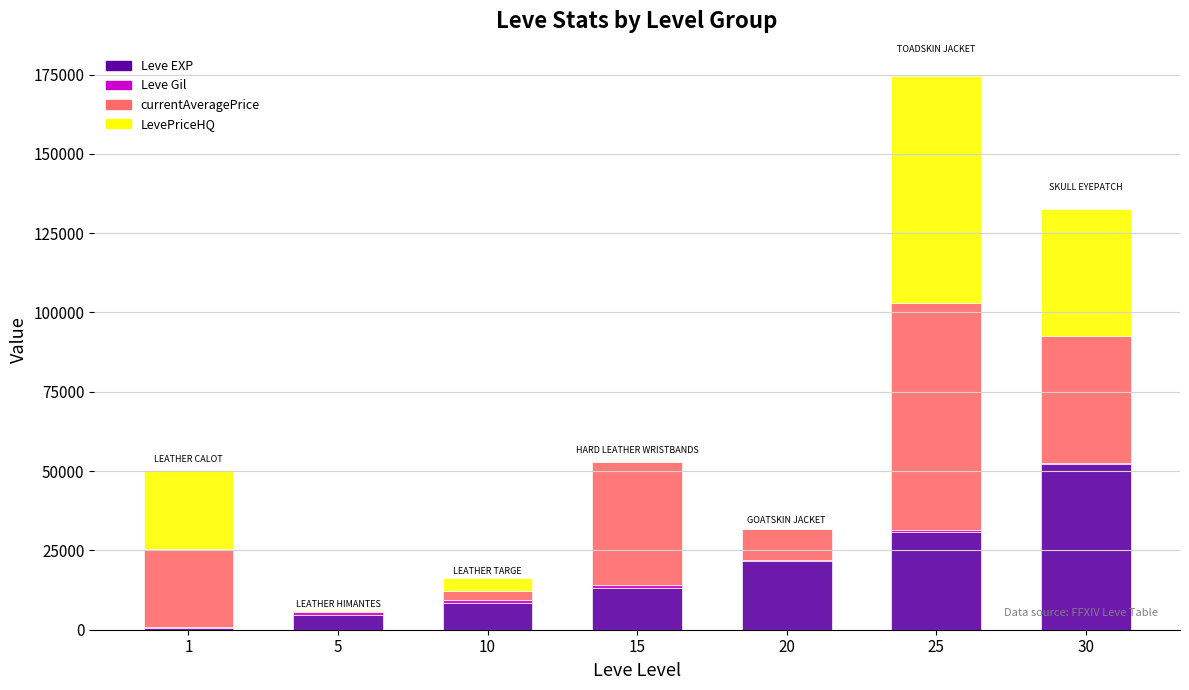

Are the bars grouped side by side (vs. stacked)?

No